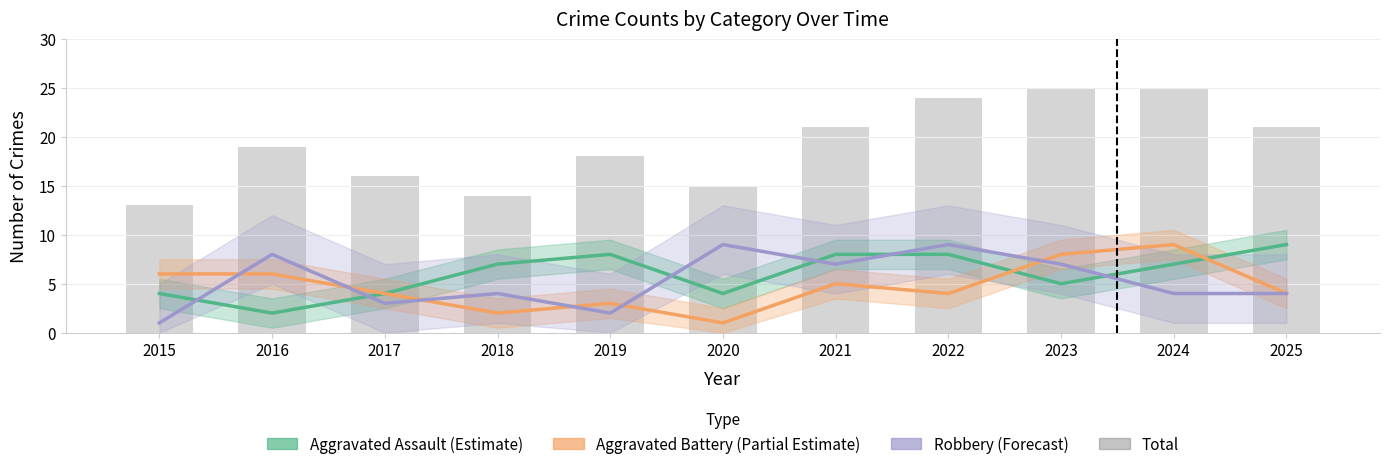

What is the value of the Aggravated Battery (Partial Estimate) bar at the 8th from the left?

4